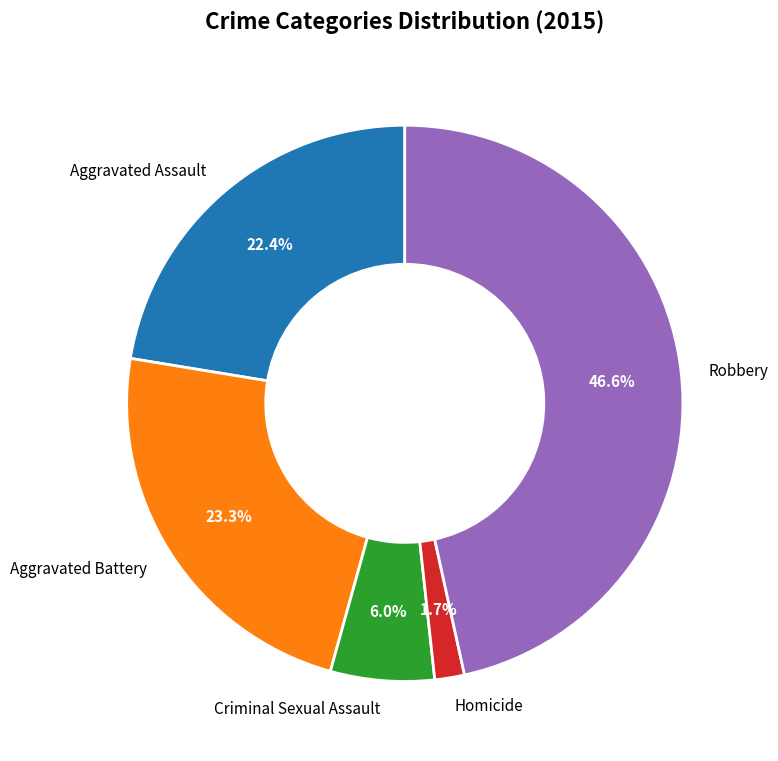

What percentage is the Criminal Sexual Assault slice, to the nearest percent?

6%